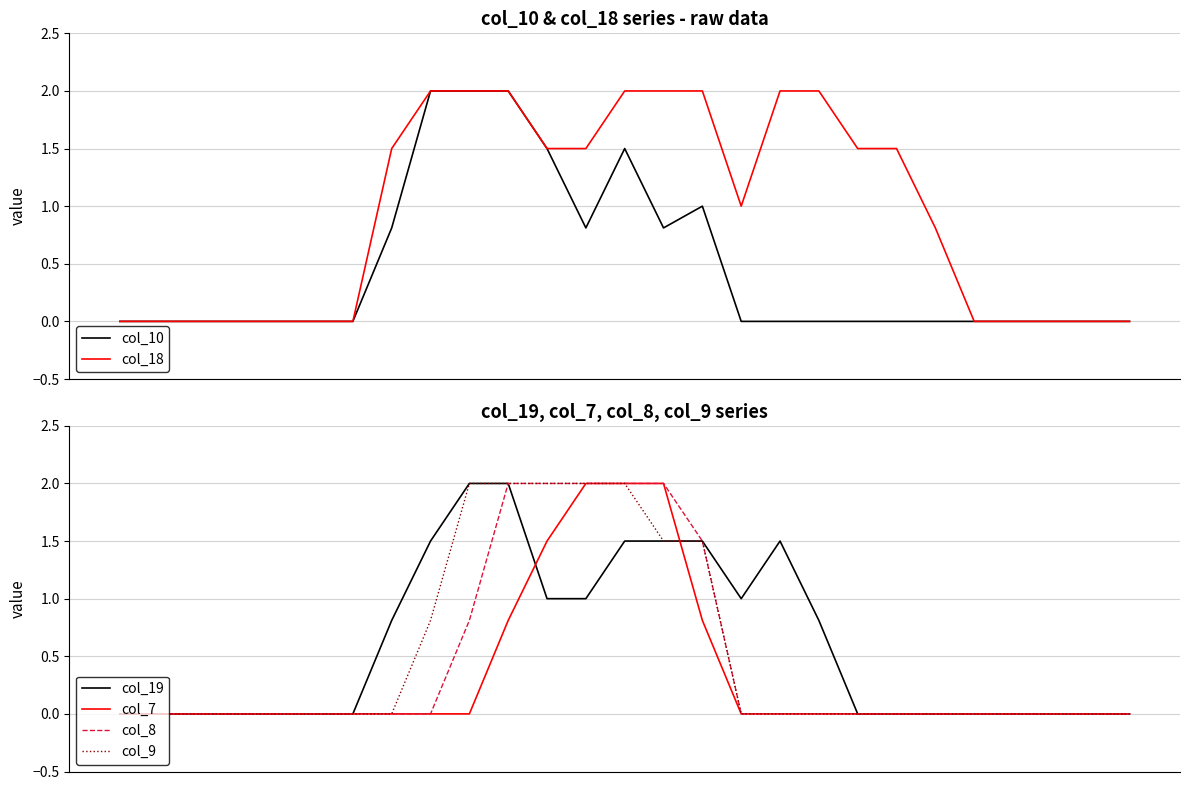

Rank the categories by col_10 value from lowest to highest.

0, 1, 2, 3, 4, 5, 6, 16, 17, 18, 19, 20, 21, 22, 23, 24, 25, 26, 7, 12, 14, 15, 11, 13, 8, 9, 10